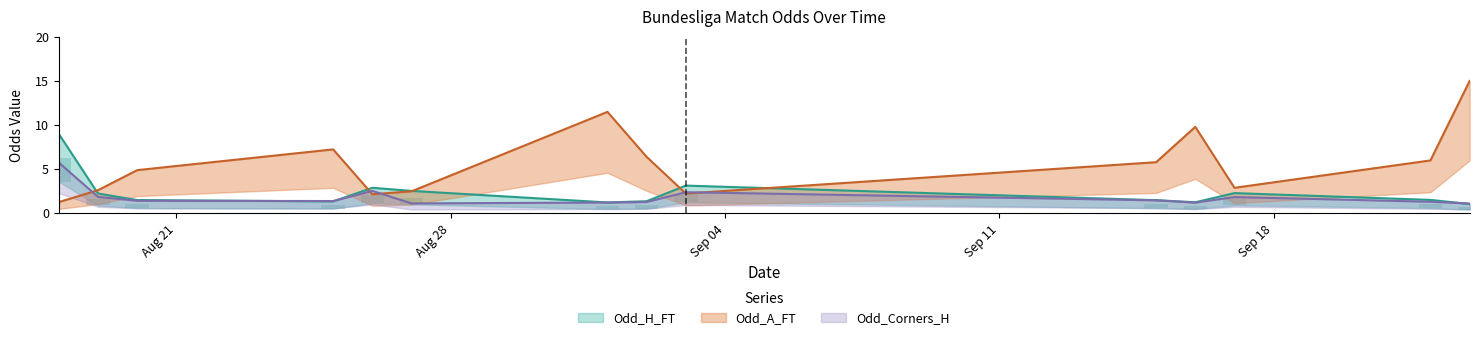

At 2023-09-22, list the series in order from largest to smallest.

Odd_A_FT, Odd_H_FT, Odd_Corners_H